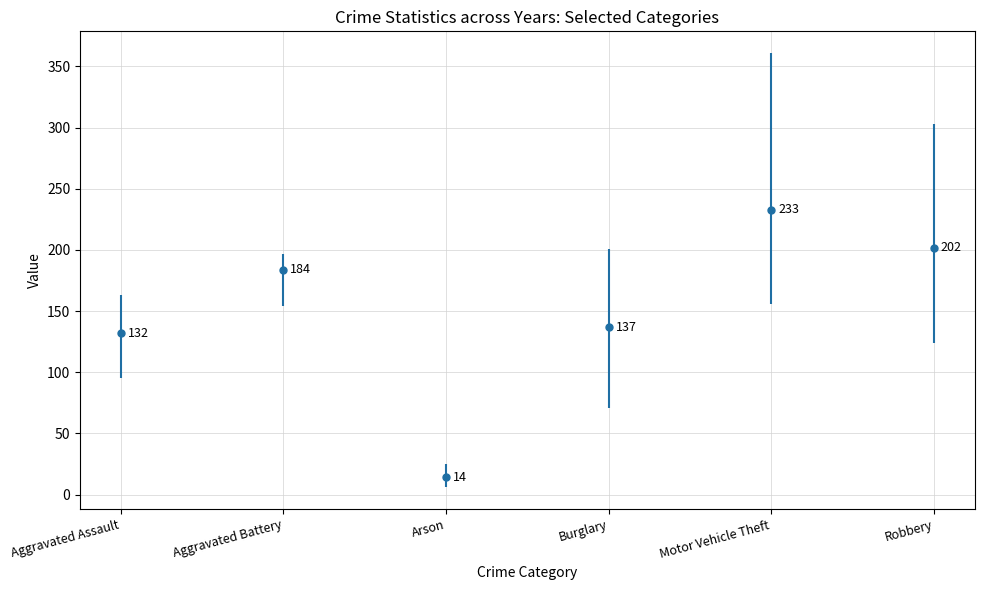

What is the difference between the maximum and second lowest values?

101.0